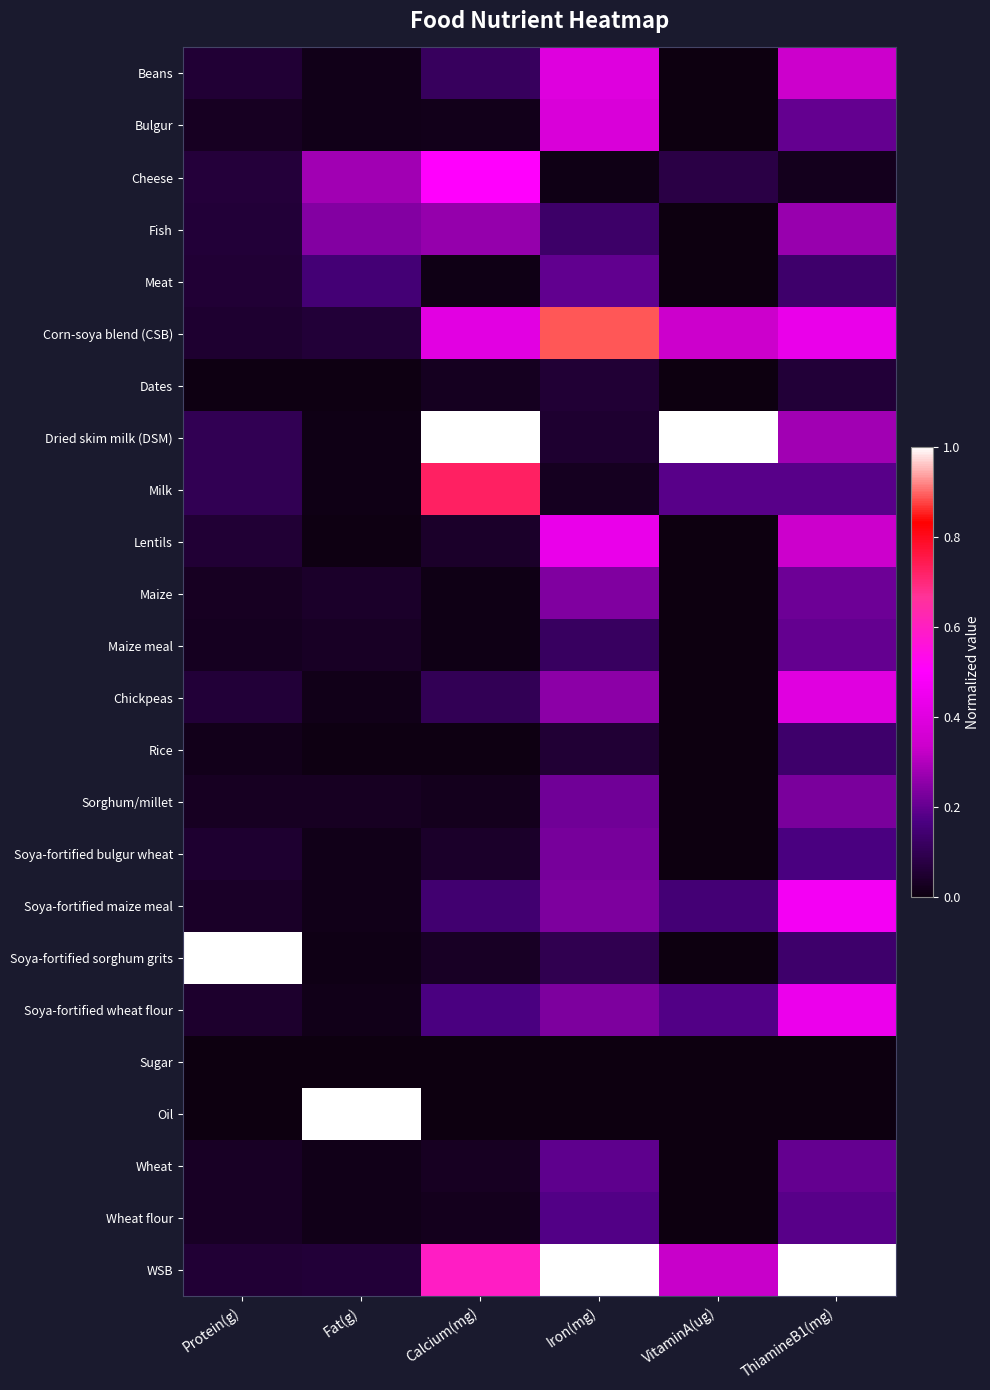

What is the total value across all series at VitaminA(ug)?

2.3